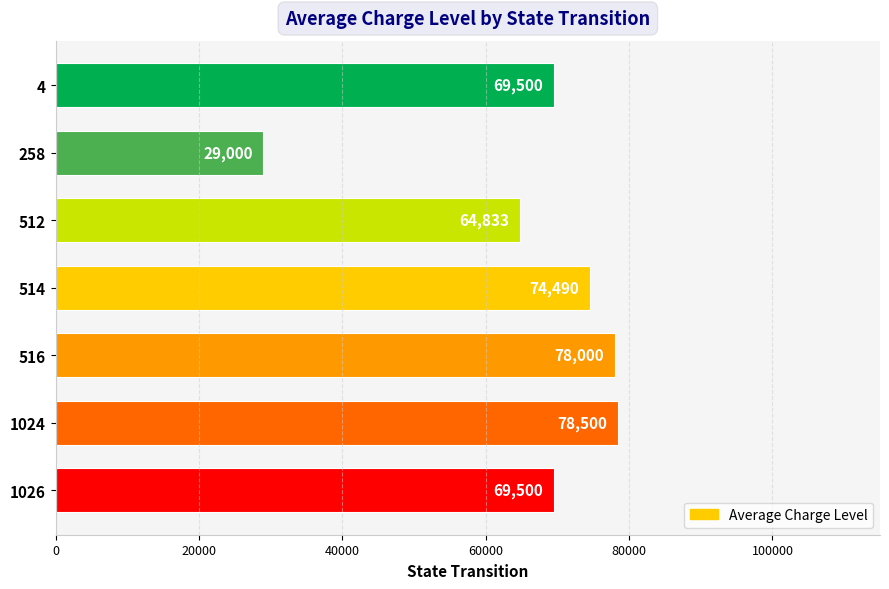

What is the change in value from 4 to 516?

+8500